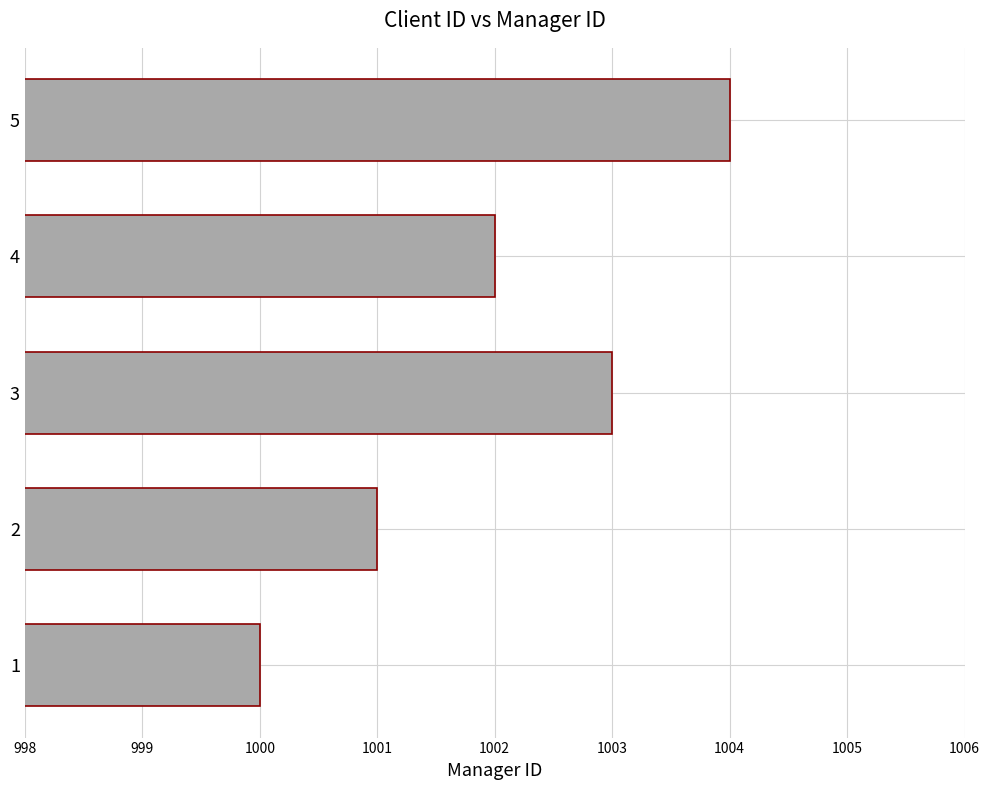

What is the greatest value displayed?

1004